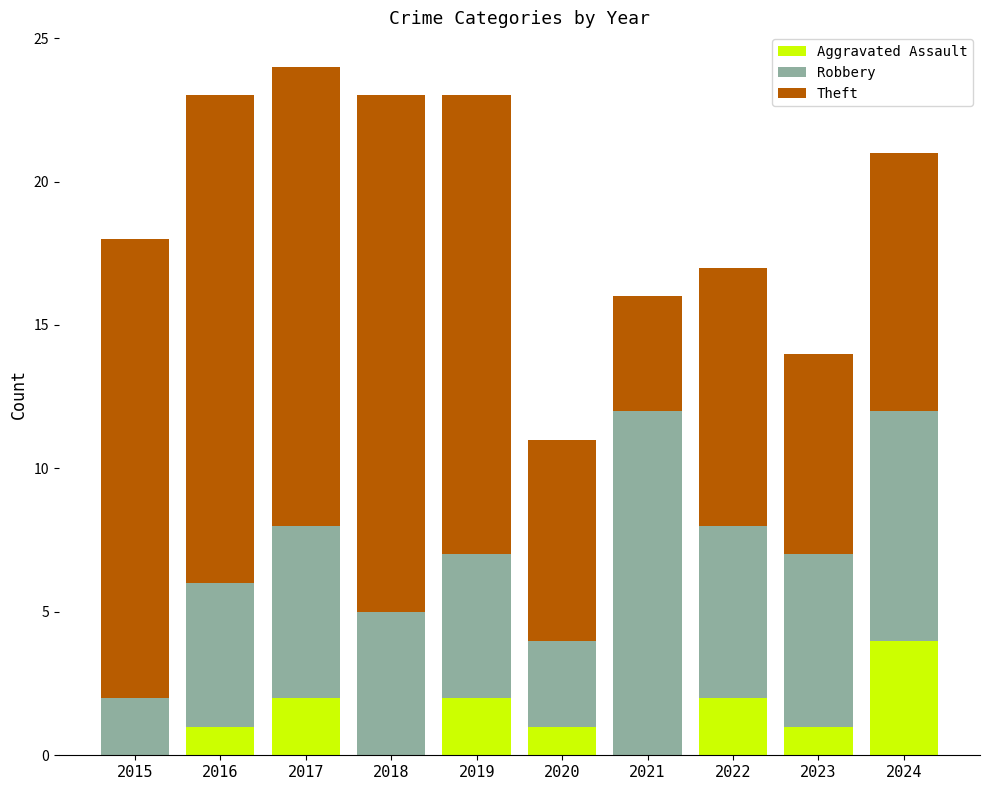

What is the total value across all series at 2017?

24